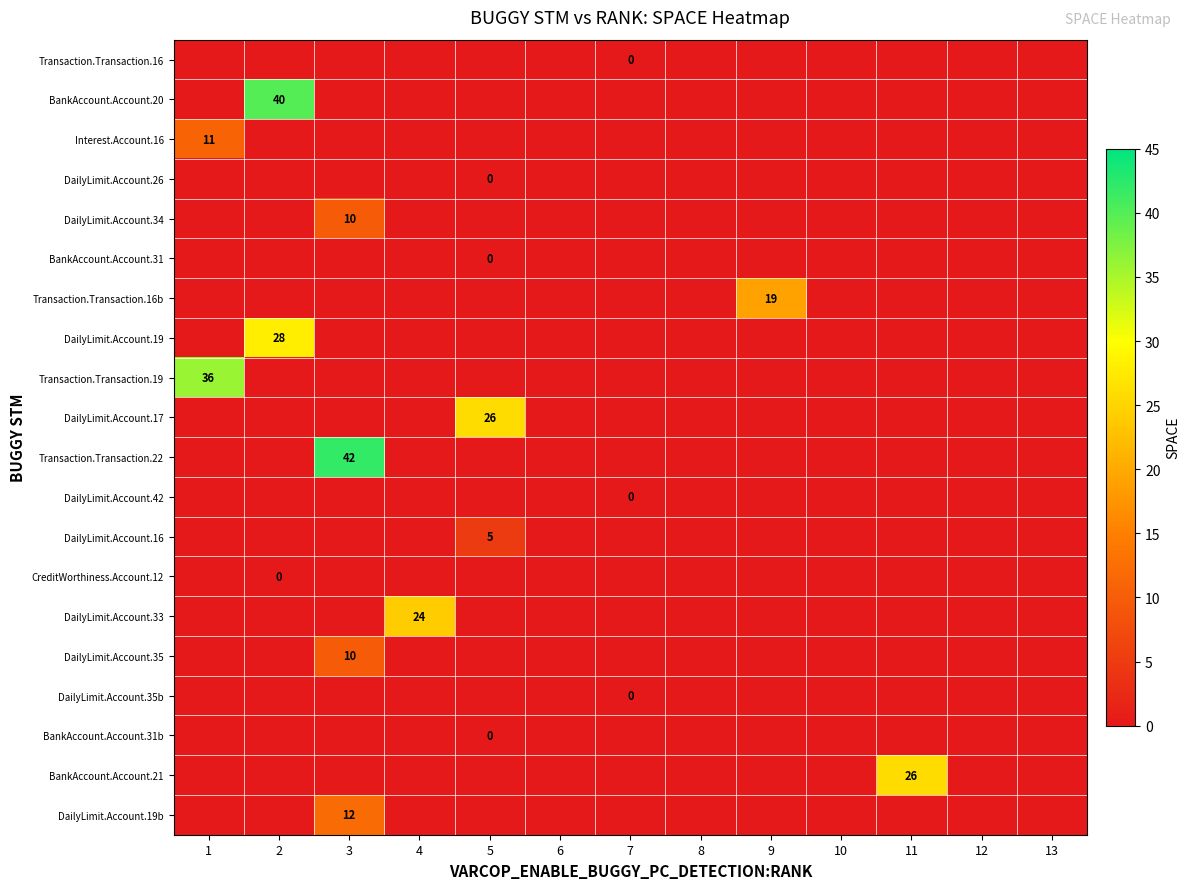

Which series has the largest range (max minus min)?

Transaction.Transaction.22